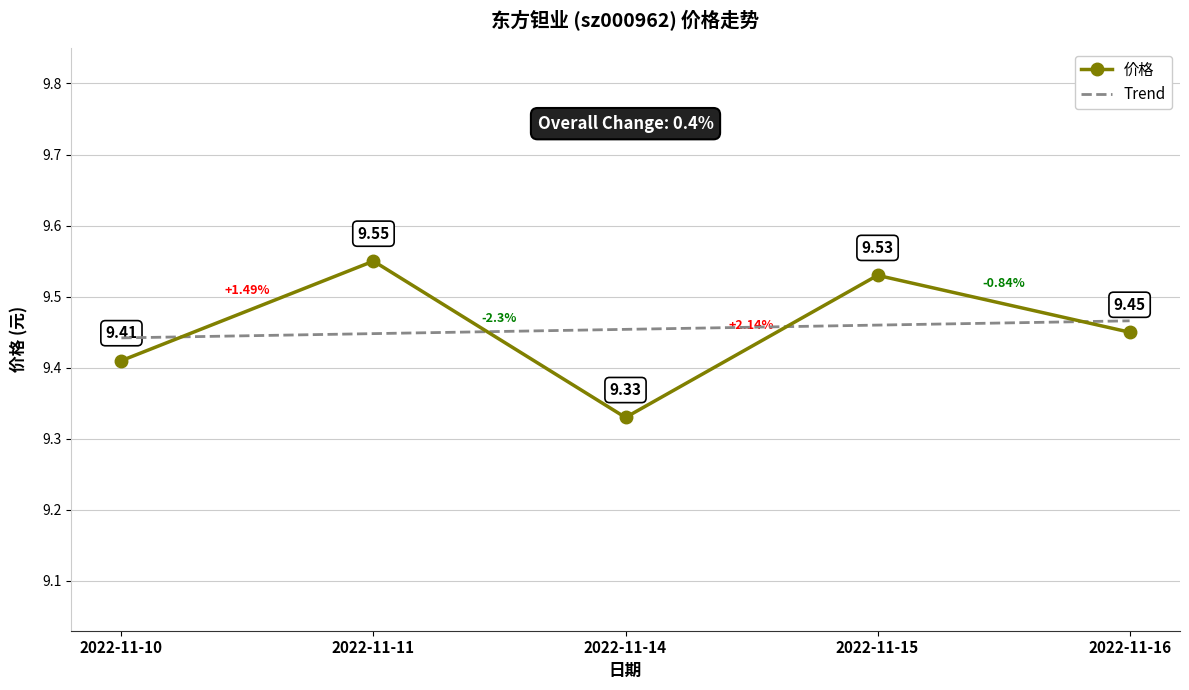

At 2022-11-16, list the series in order from largest to smallest.

Trend, 价格